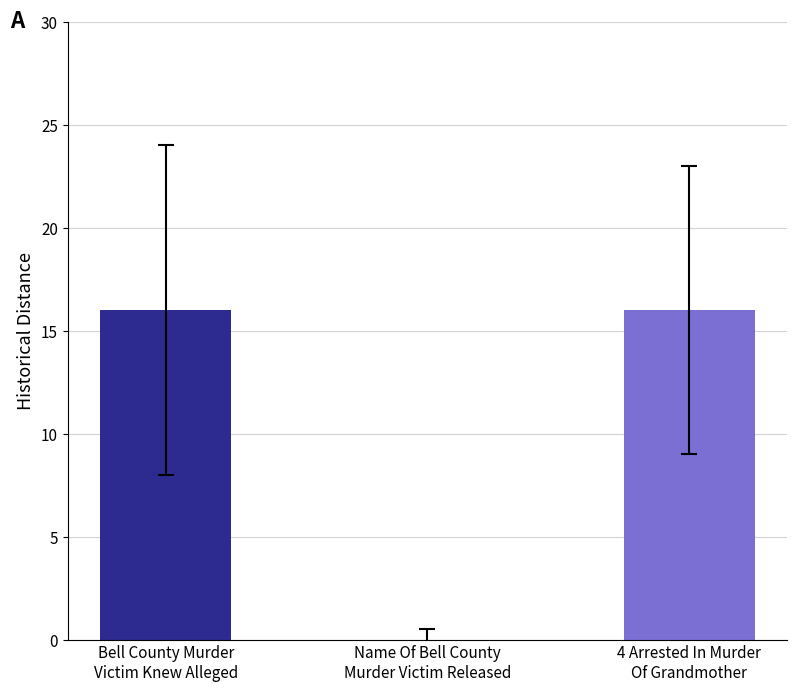

The chart shows a value of 16 at 4 Arrested In Murder
Of Grandmother. True or false?

True